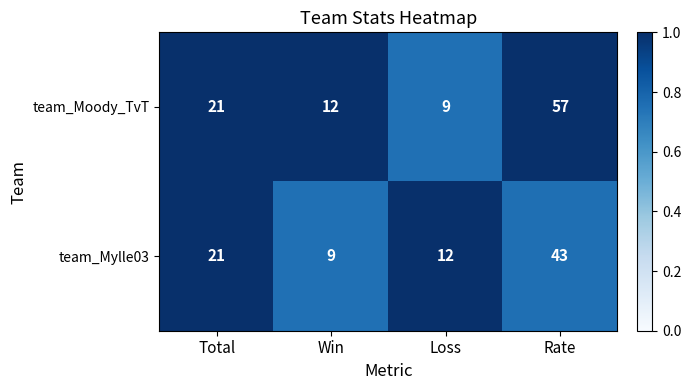

What is the total value across all series at Total?

42